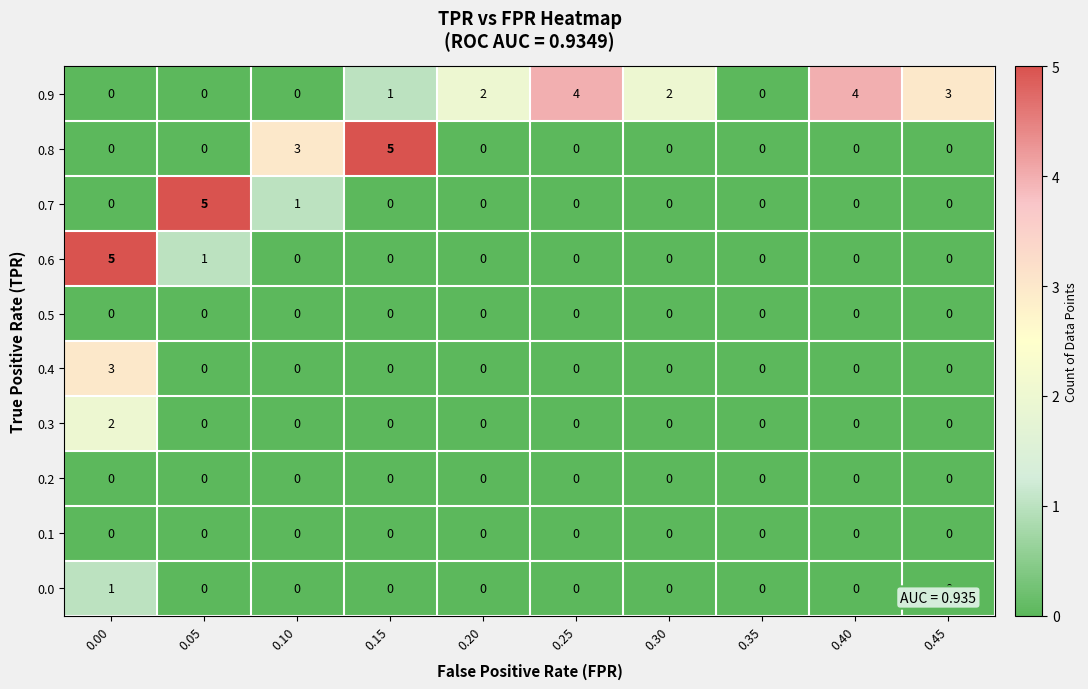

Which series has the largest total across all categories?

0.9